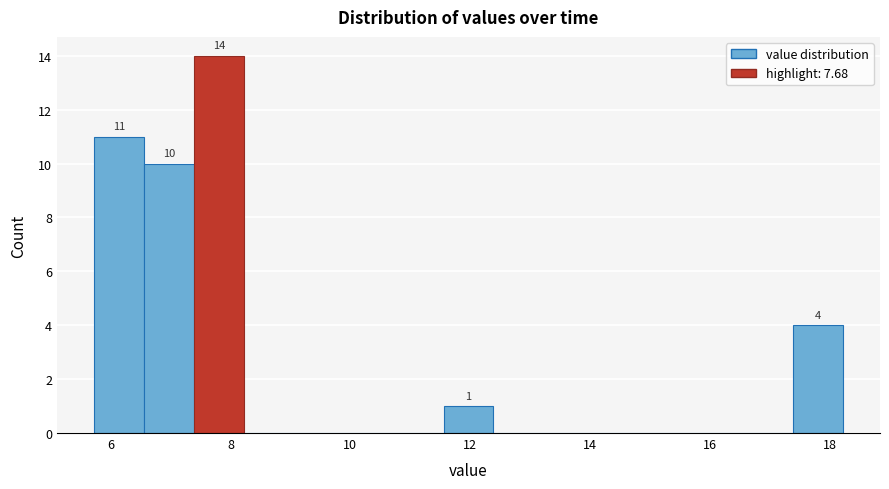

Which range on the x-axis has the tallest bar?

7.4 to 8.2